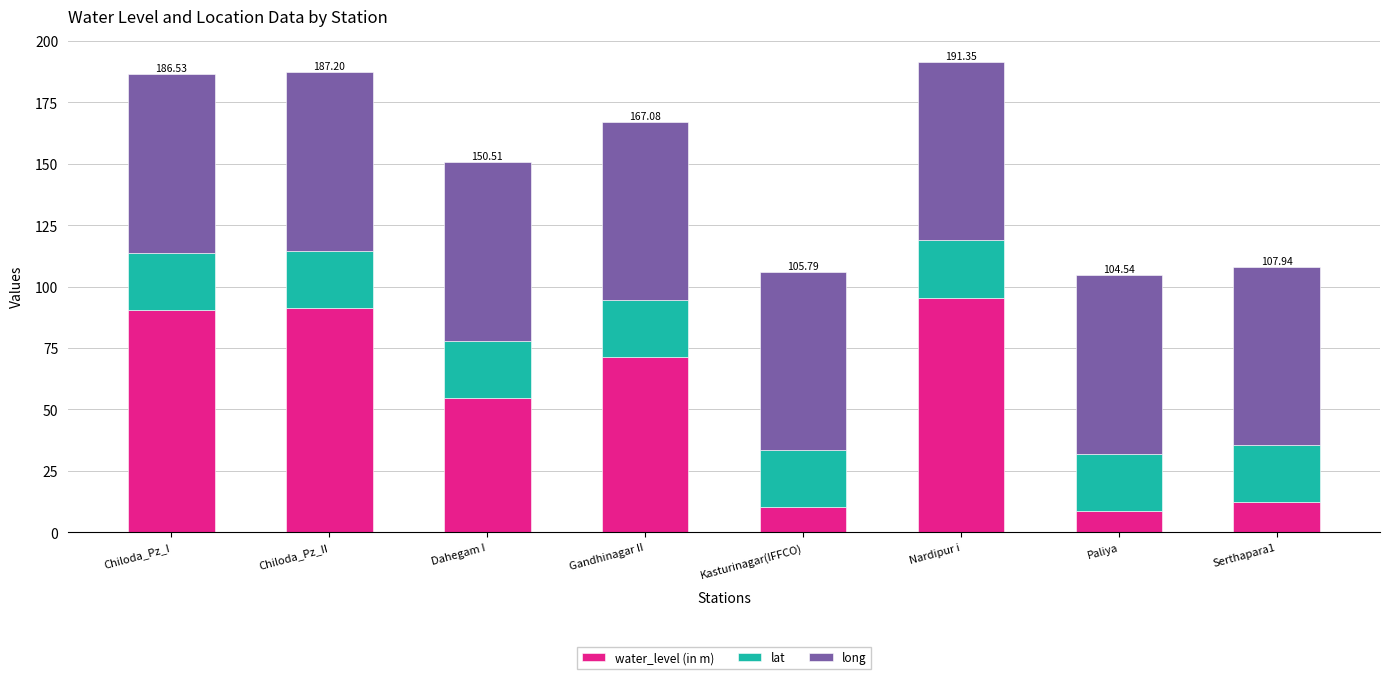

Where is water_level (in m) nearest to the value 51?

Dahegam I